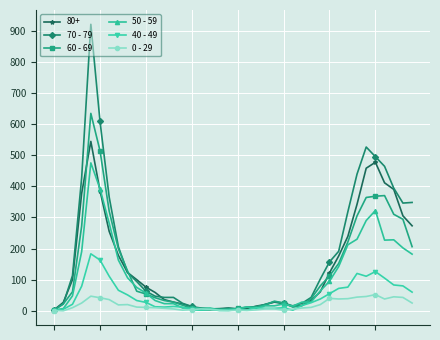

Does the chart display data point markers on the line(s)?

Yes